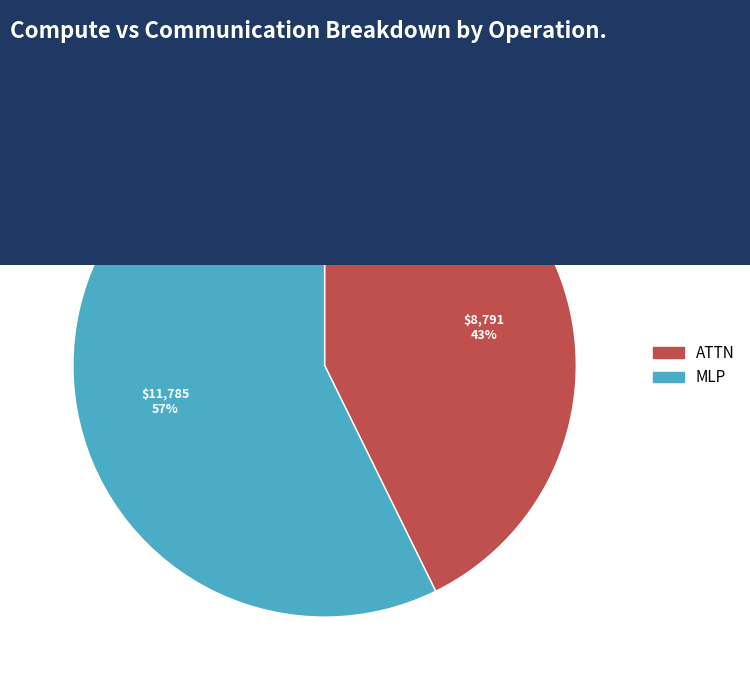

The ATTN slice represents 38% of the pie. True or false?

False